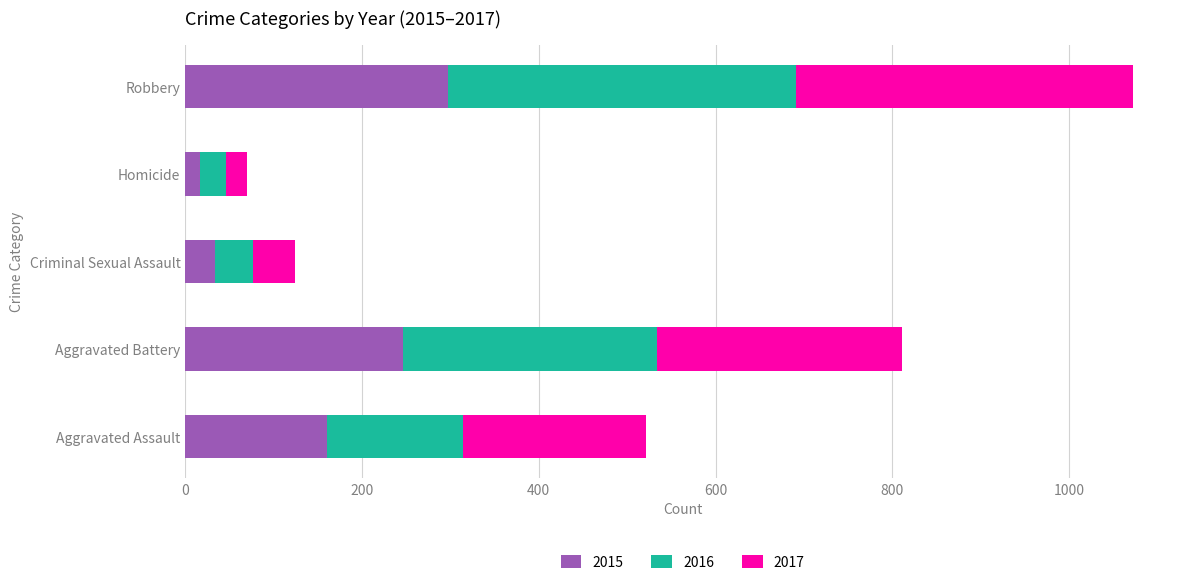

What is the difference between the maximum and minimum values in the 2015 series?

280